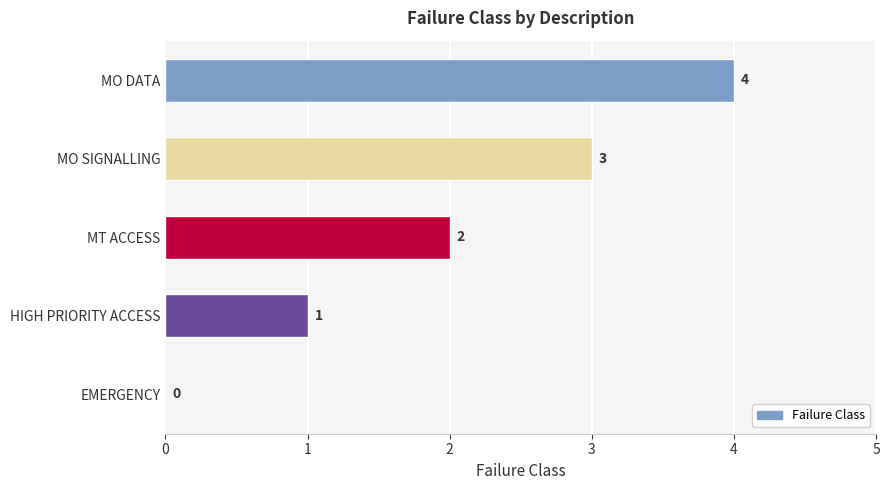

Count the number of data series in this chart.

1